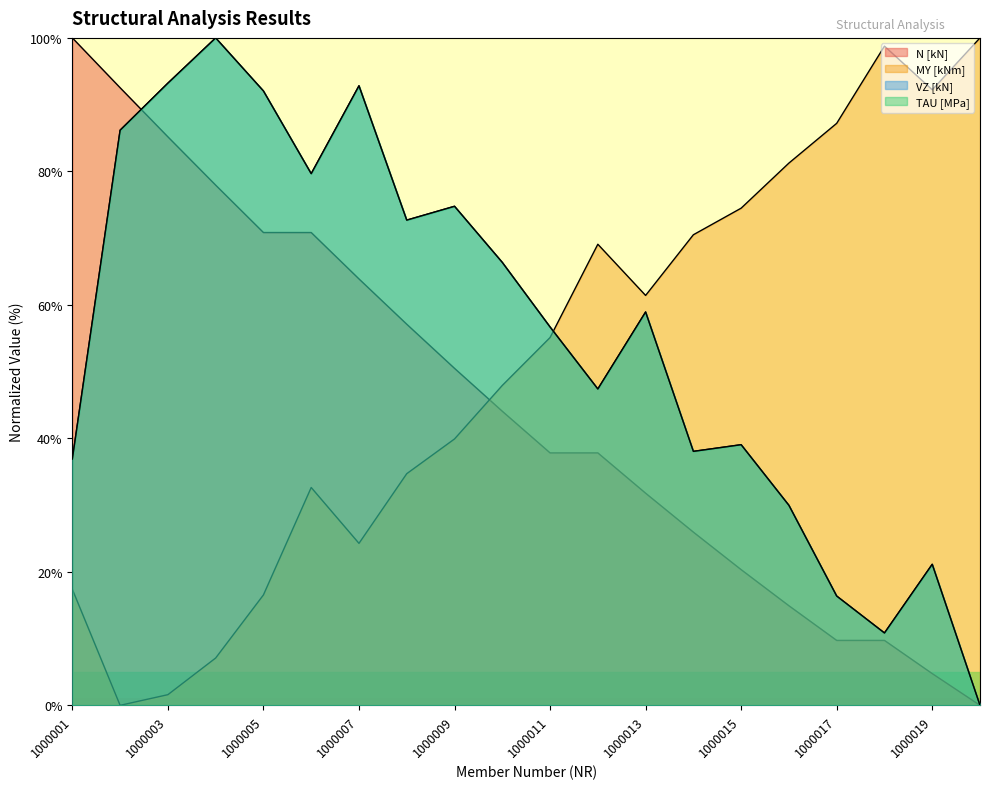

True or false: TAU [MPa] and N [kN] intersect in this chart.

True